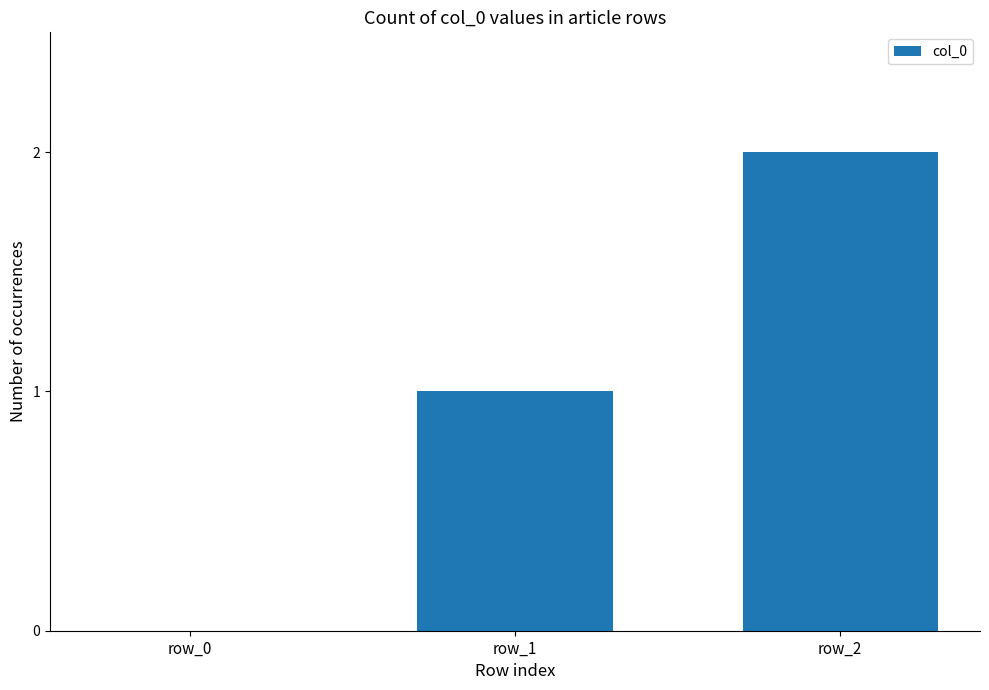

Between row_1 and row_2, which is larger?

row_2